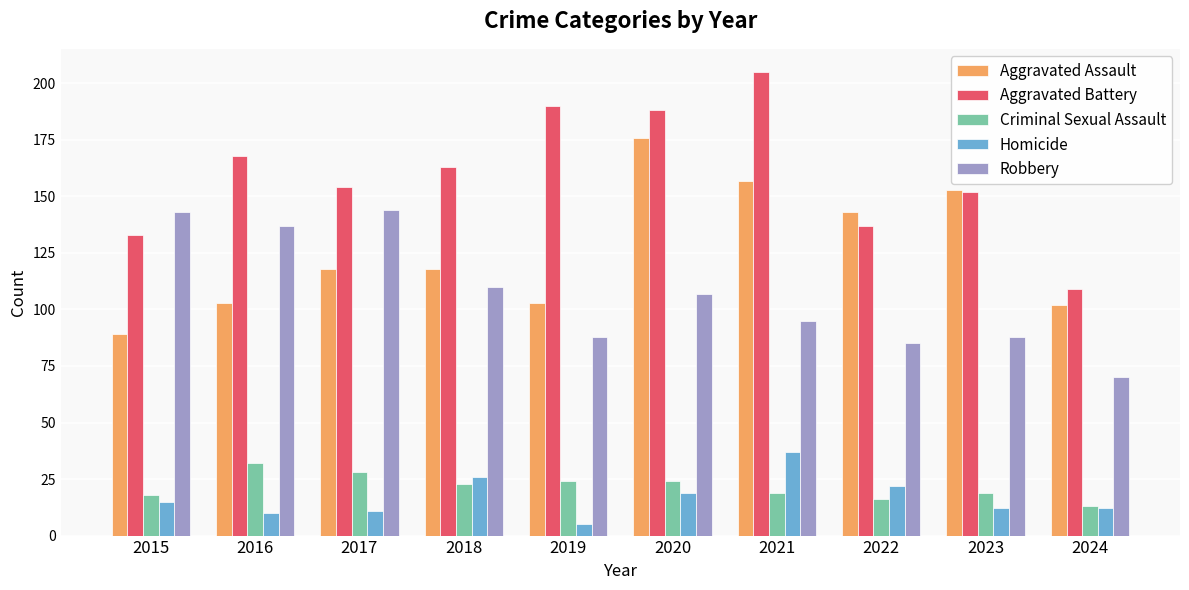

Is it true that Aggravated Battery equals 185 at 2015?

False